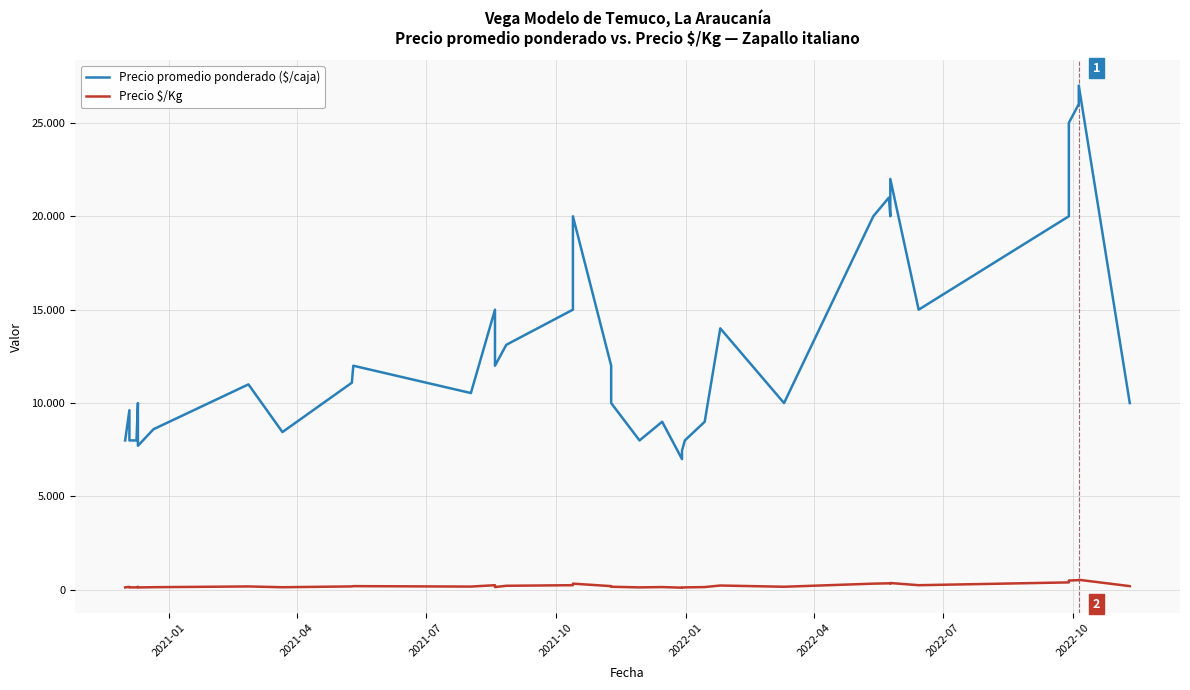

Rank the series by their maximum value, from highest to lowest.

Precio promedio ponderado ($/caja), Precio $/Kg